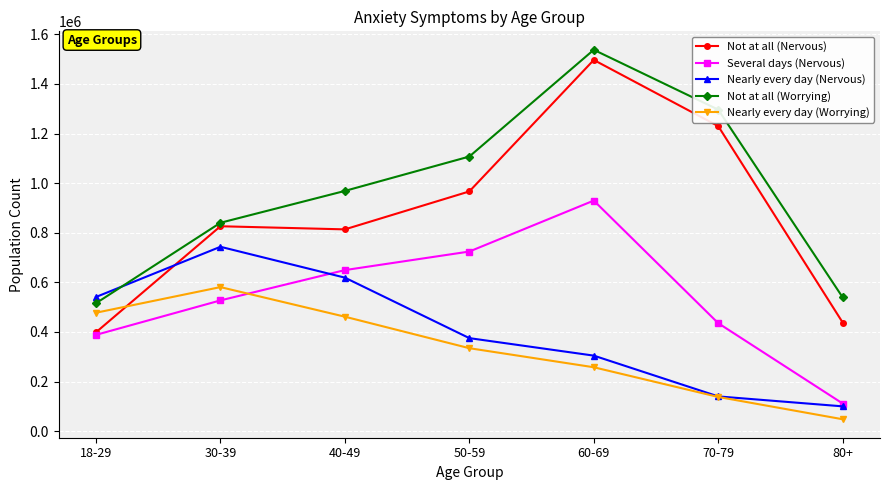

Which series has the largest range (max minus min)?

Not at all (Nervous)